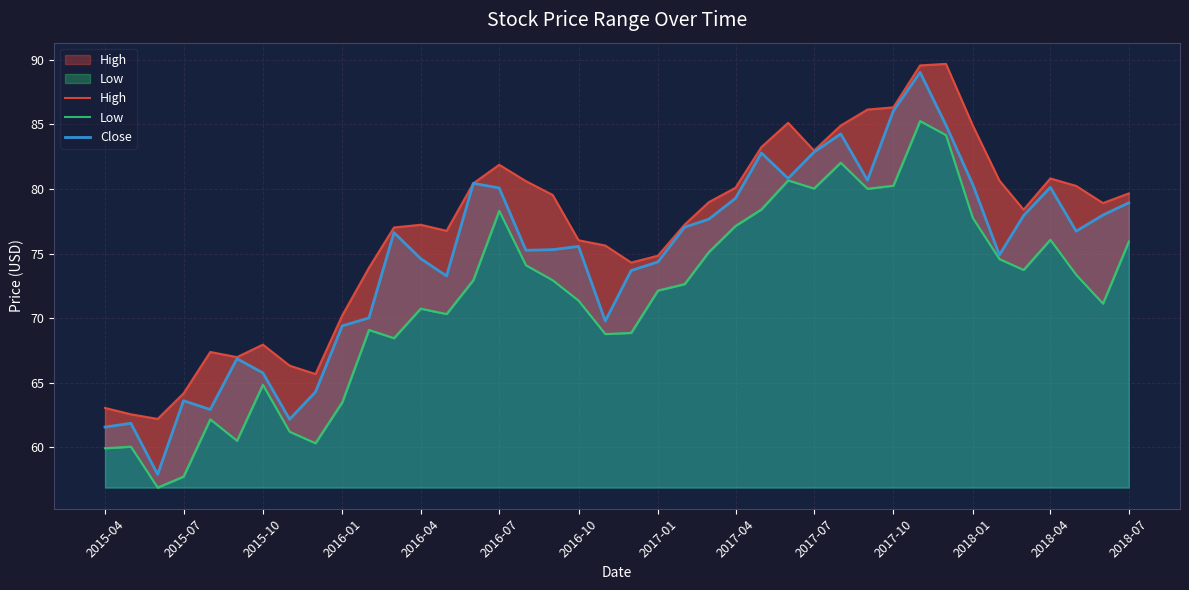

What is the maximum value for Close?

89.0